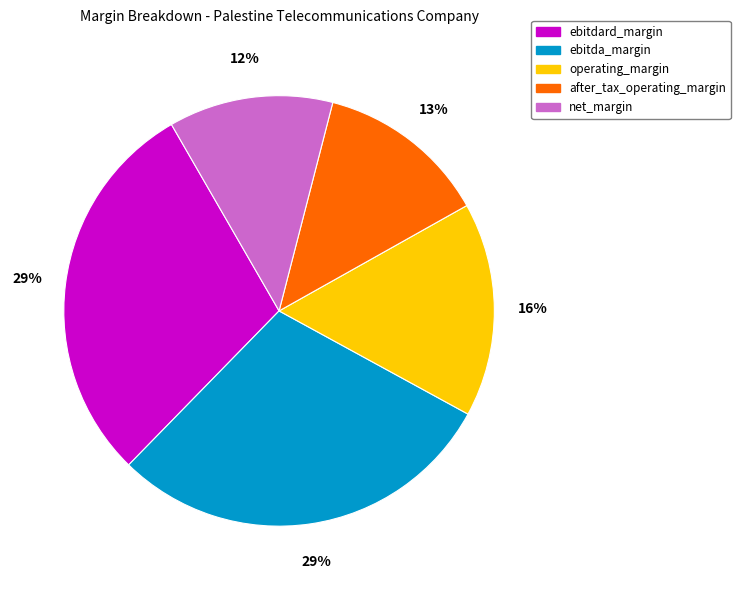

To the nearest percent, what portion does ebitdard_margin represent?

29%